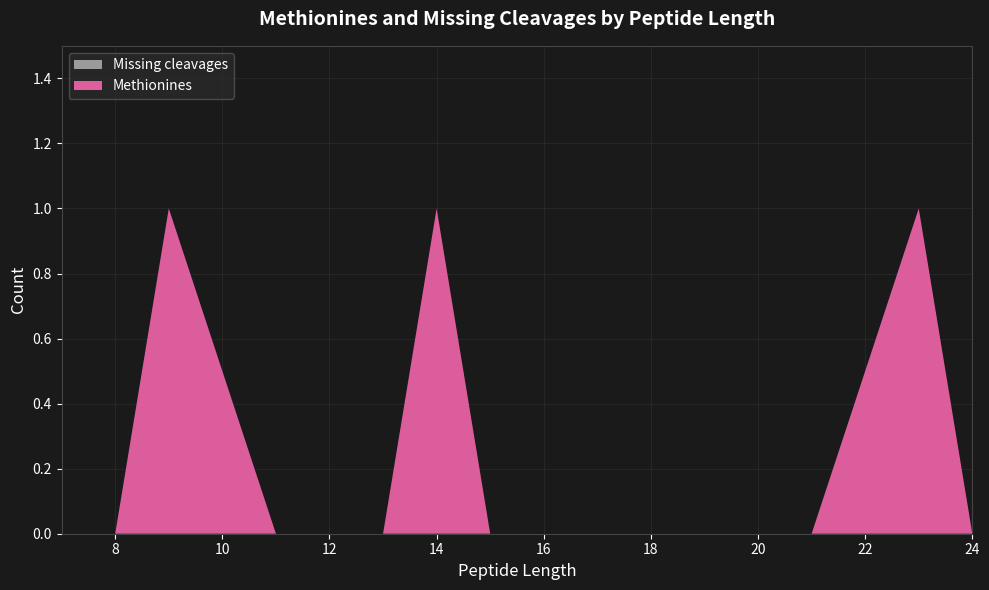

Which series has the largest range (max minus min)?

Methionines